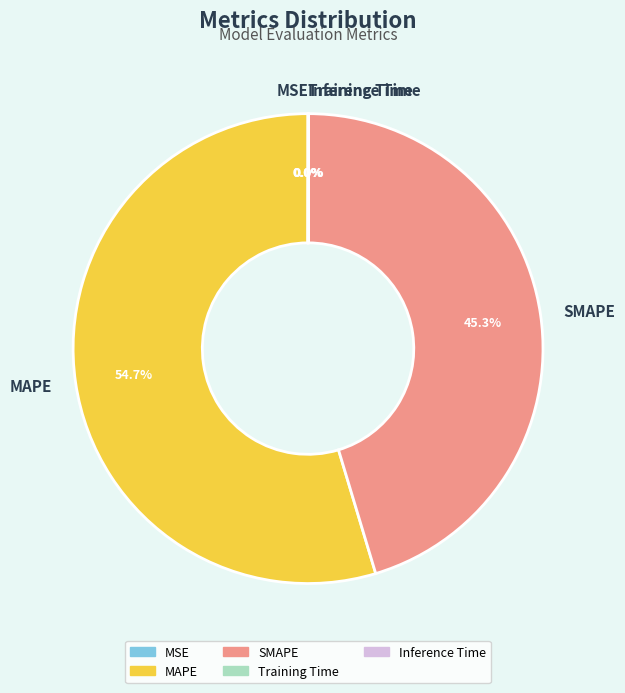

Does any single category account for the majority?

Yes